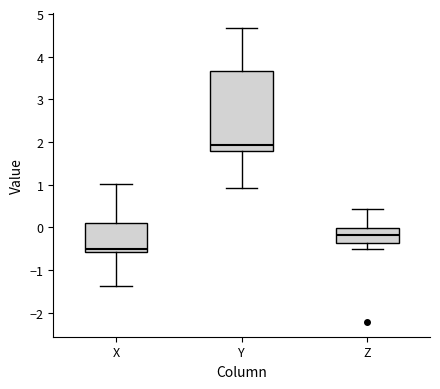

Where does the lower whisker of the box for Y end on the y-axis? The values are not printed on the chart, so give them approximately, as read against the axis.

0.9